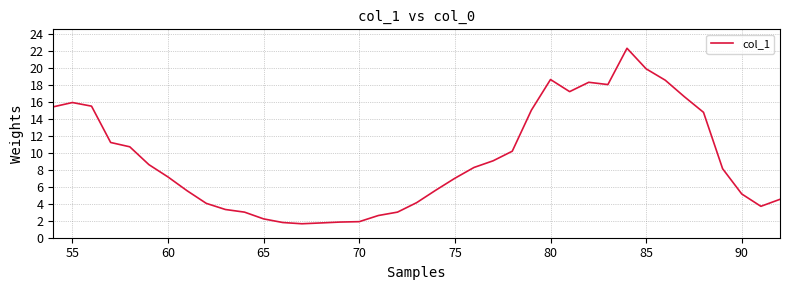

What is the greatest value displayed?

22.4